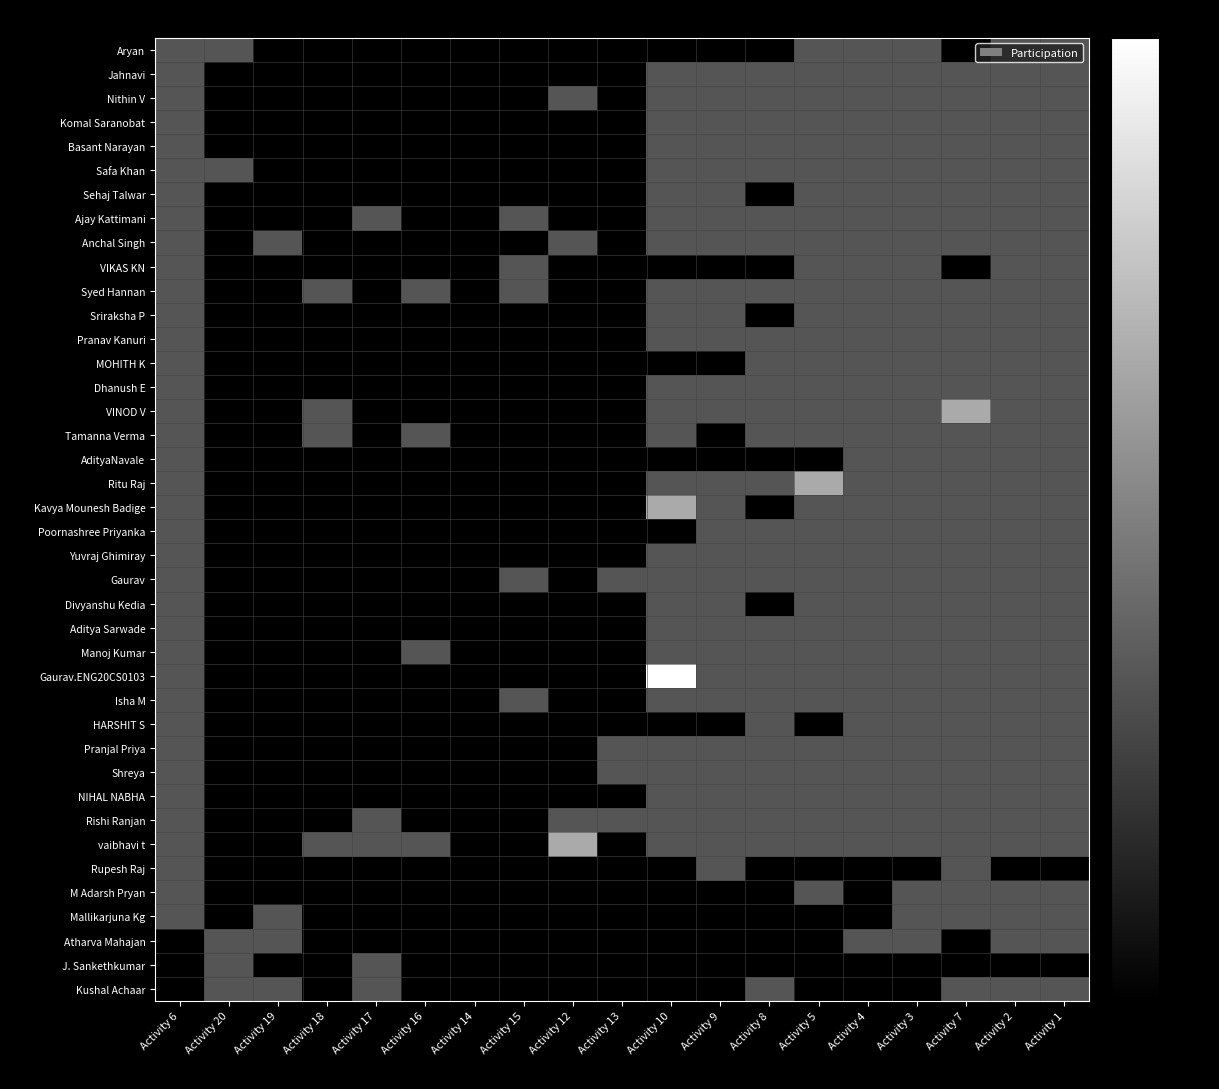

Which label corresponds to the smallest value in the chart?

Activity 19